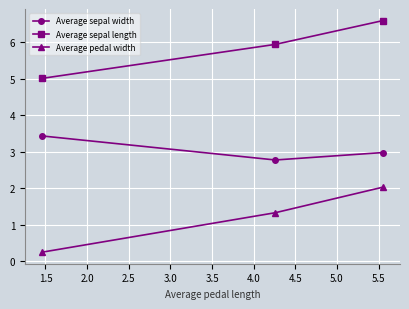

Rank the series by their maximum value, from highest to lowest.

Average sepal length, Average sepal width, Average pedal width